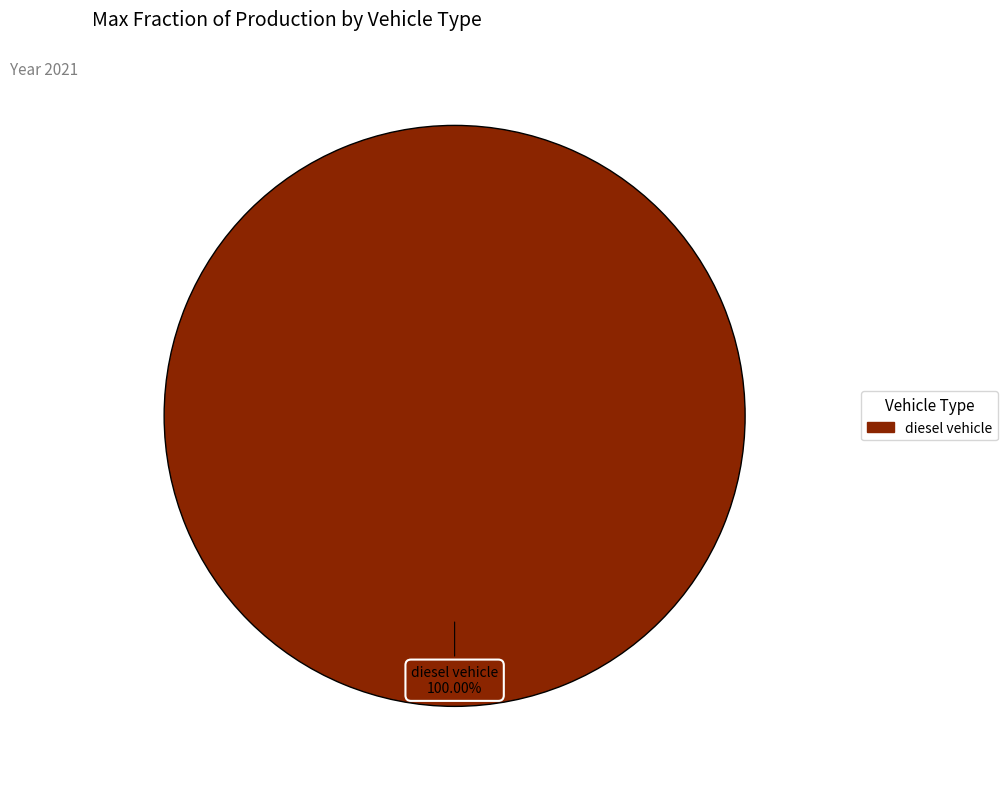

Is there a majority slice in this chart?

Yes